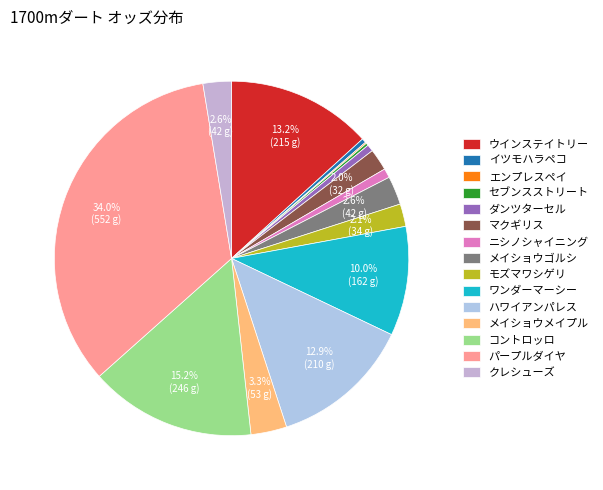

To the nearest percent, what is the combined percentage of コントロッロ and マクギリス?

17%